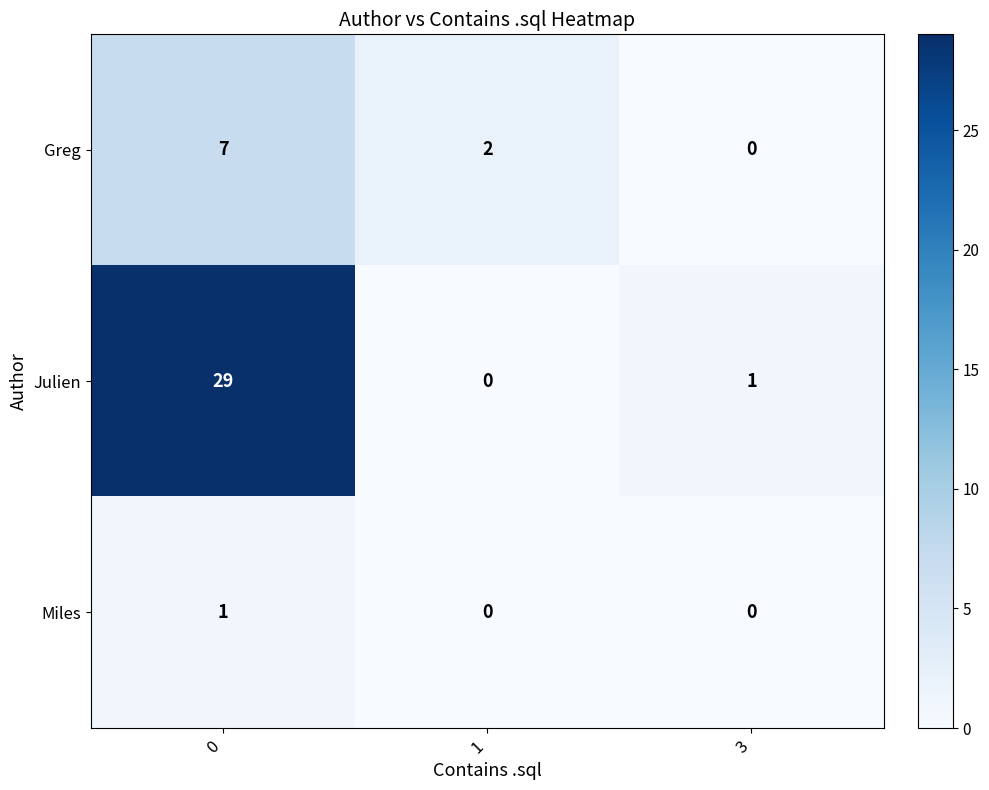

How many values in Miles are above zero?

1